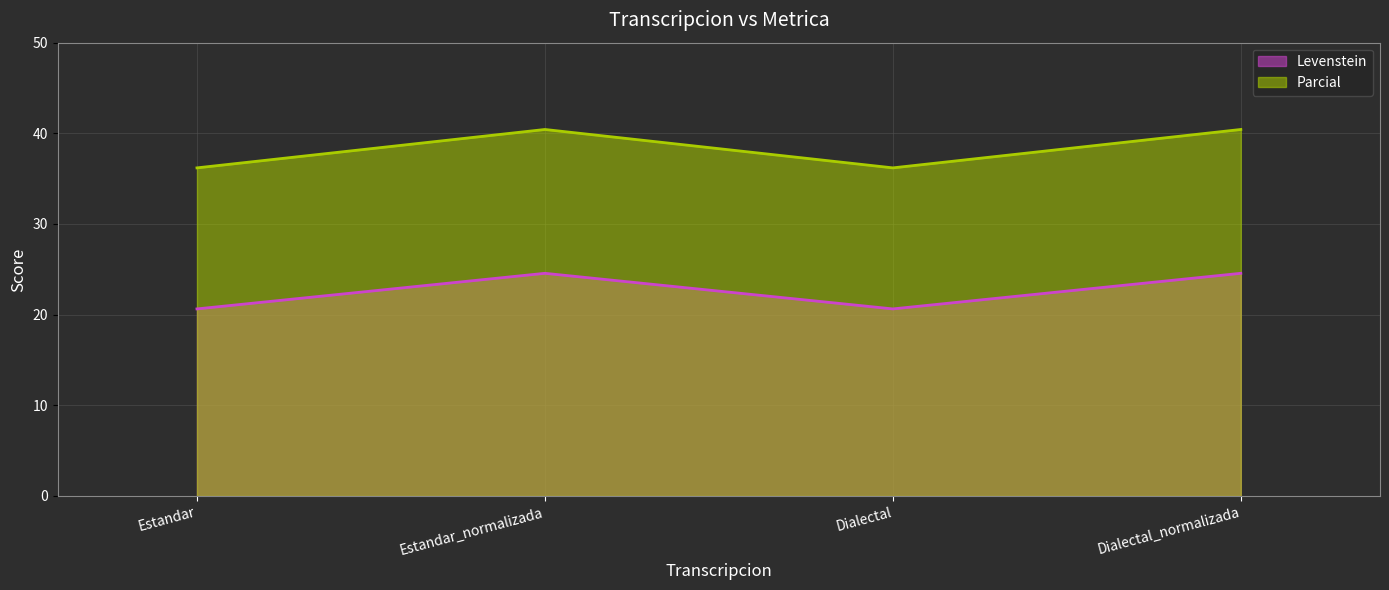

What is the value of the Parcial point at the 3rd from the left?

36.2